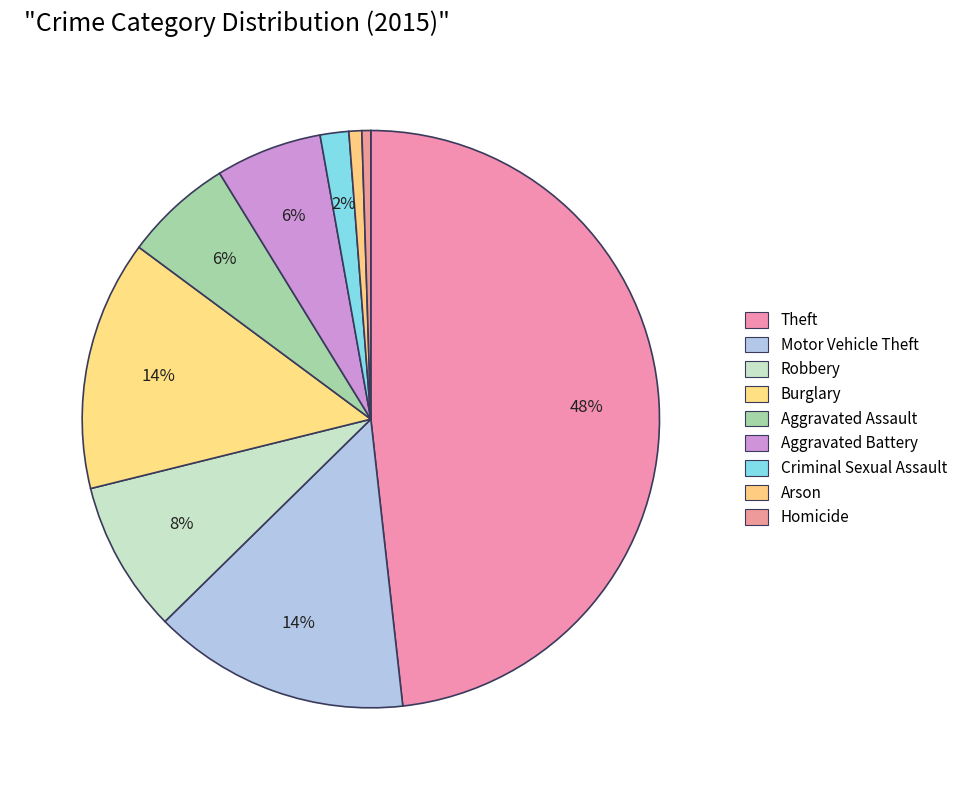

How many segments does this pie chart have?

9